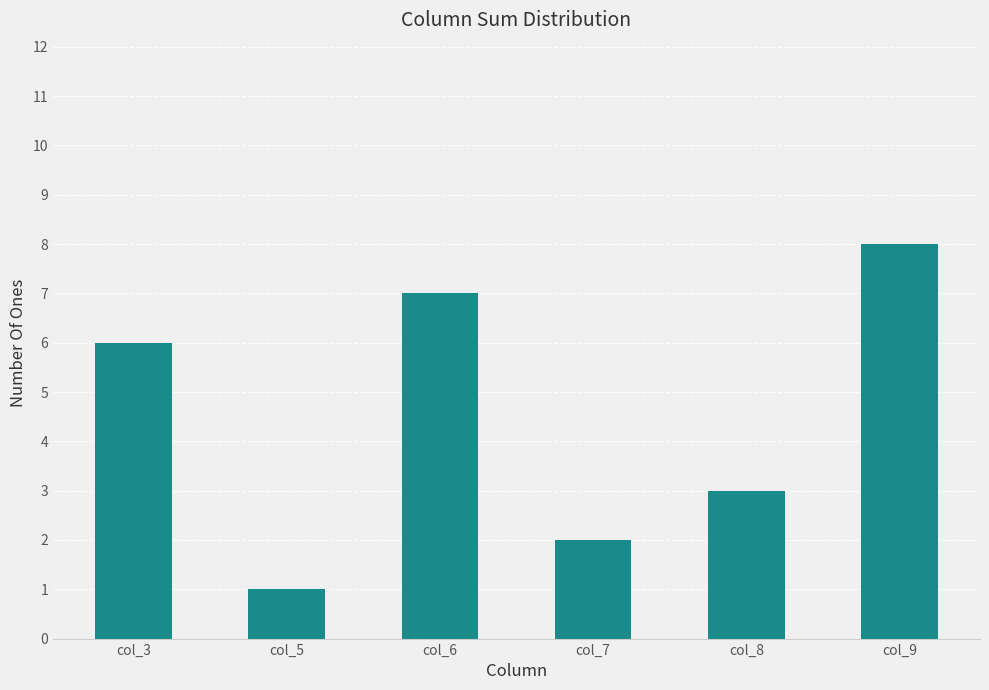

True or false: the data shows 12 at col_6.

False